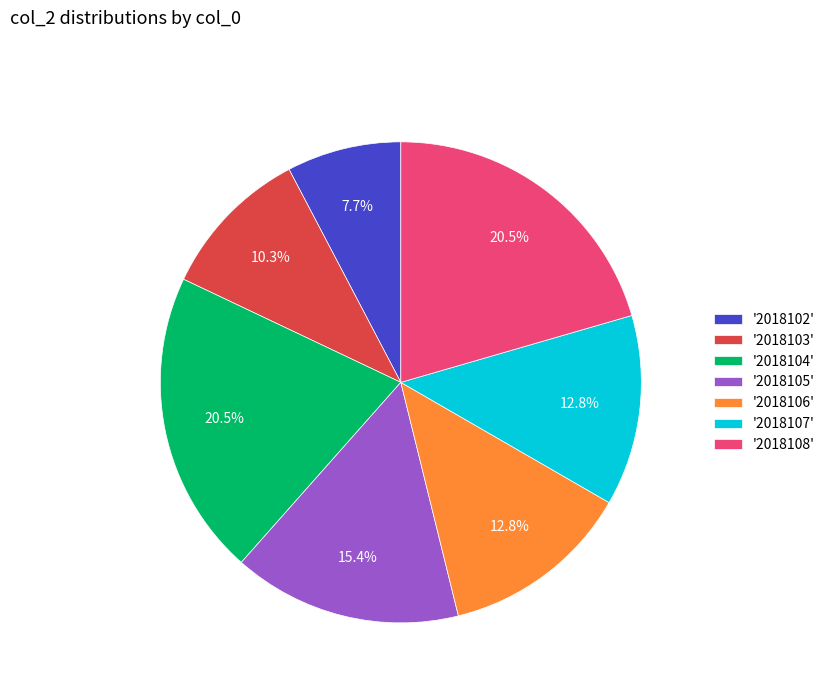

Which has a higher value, '2018103' or '2018108'?

'2018108'